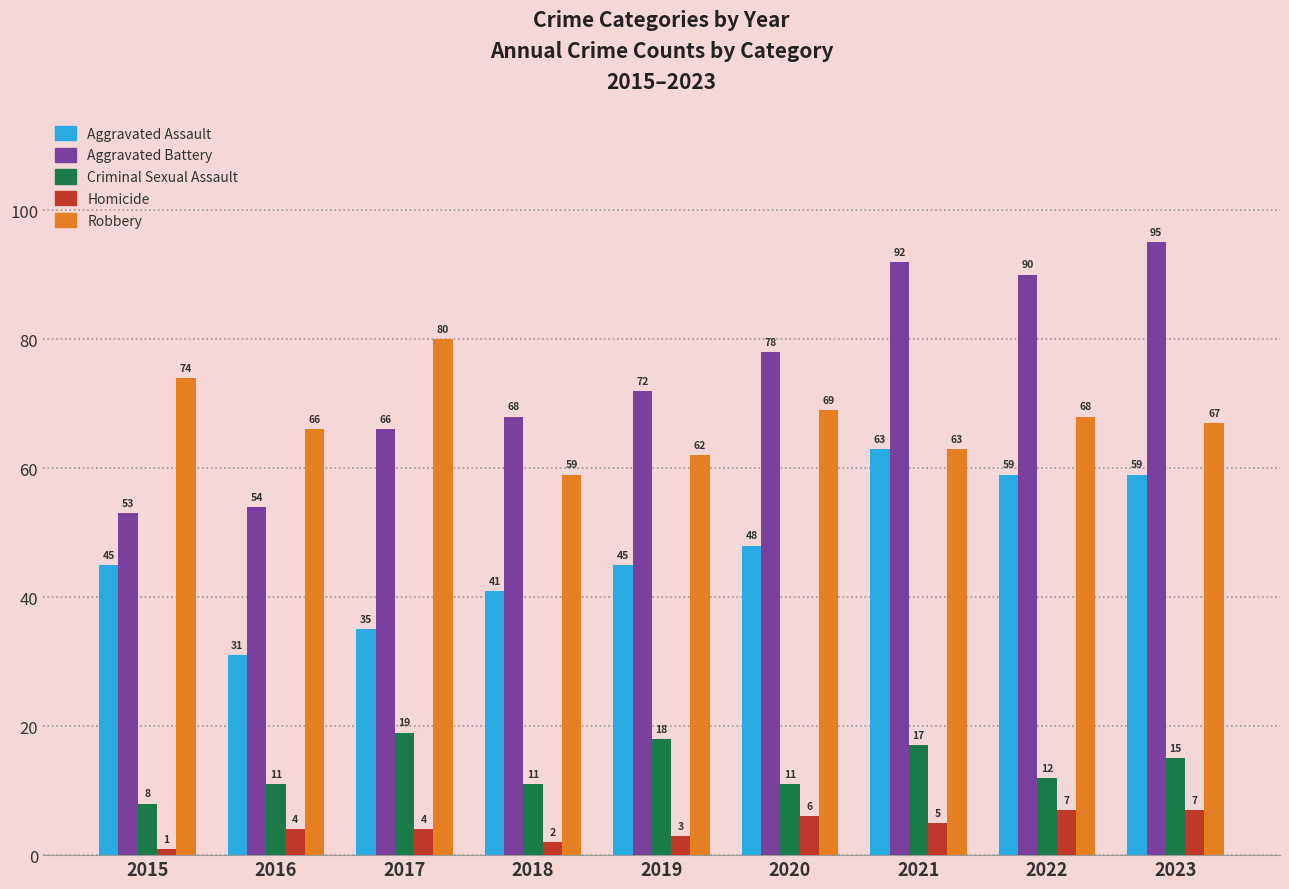

Count the Aggravated Assault values in the range 41 to 59.

6